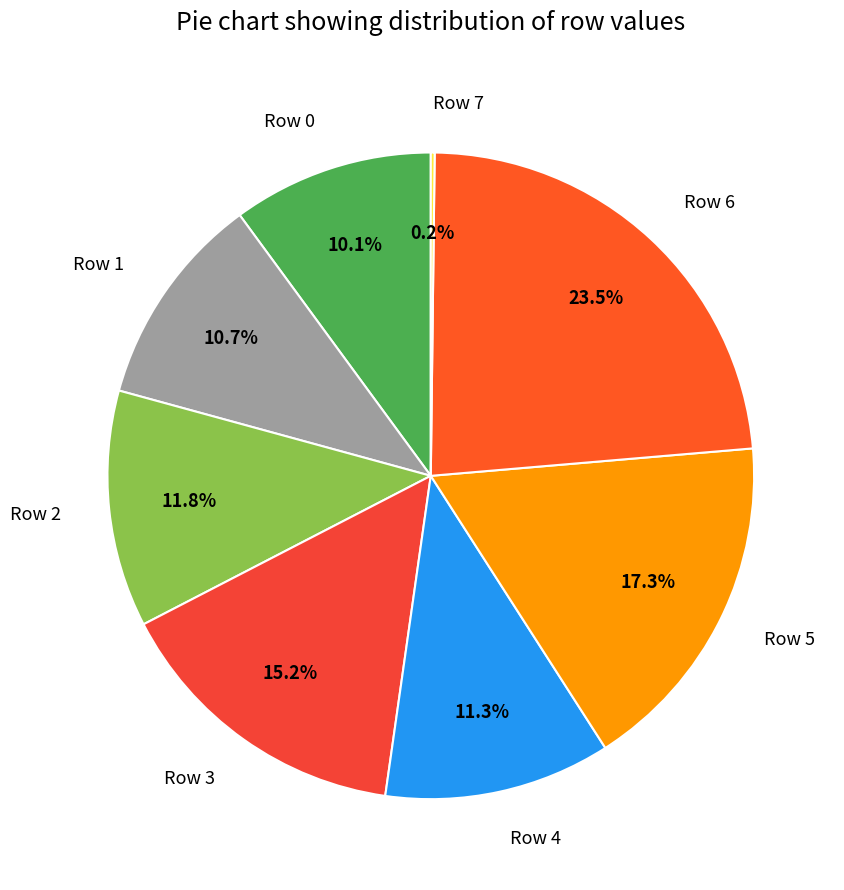

Does any single category account for the majority?

No